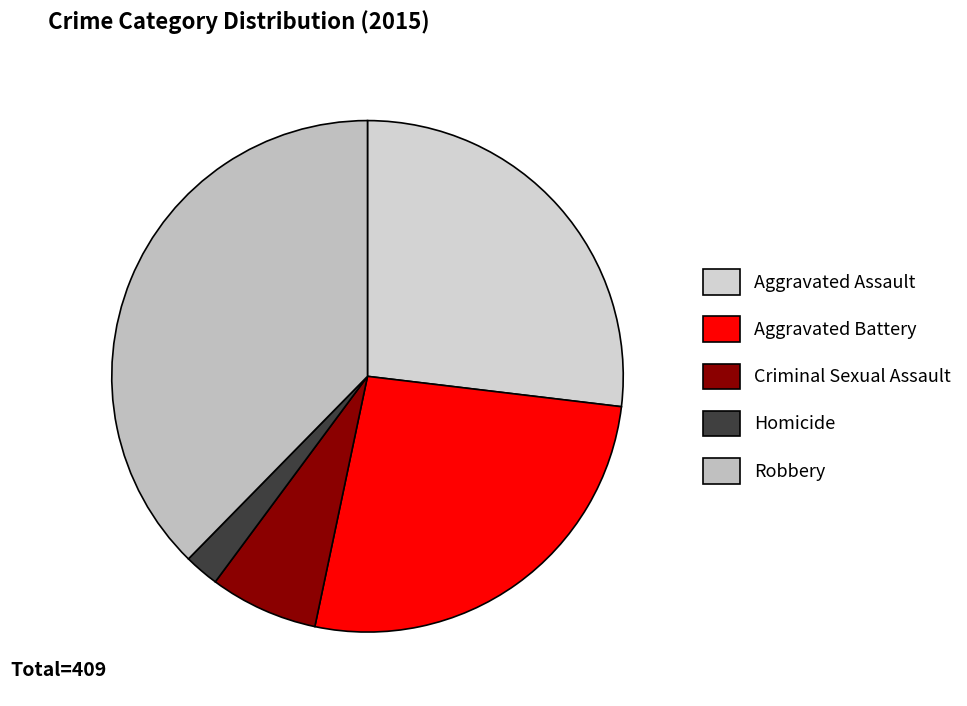

Do Criminal Sexual Assault and Homicide together represent more than half of the pie?

No